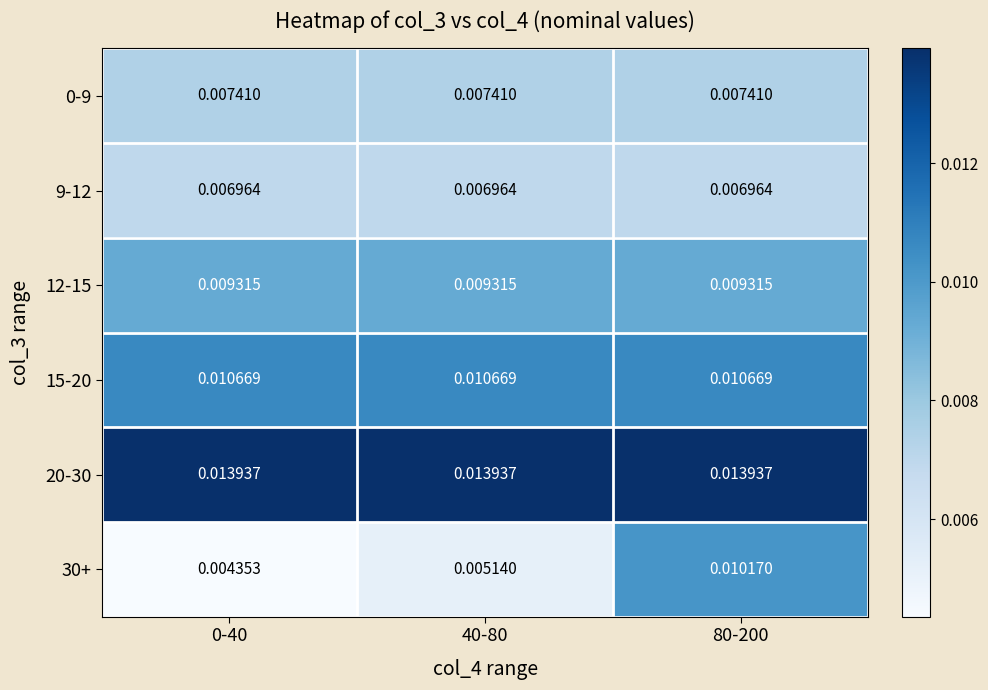

Is the value of 9-12 at 80-200 greater than the value of 0-9 at 80-200?

No